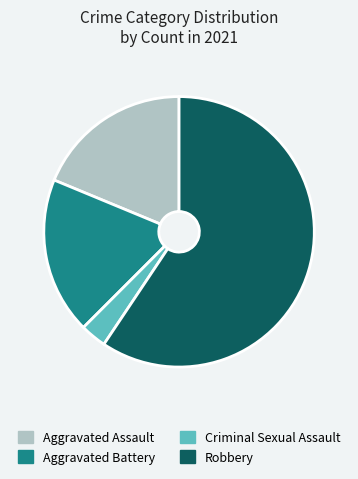

The Aggravated Battery slice represents 13% of the pie. True or false?

False